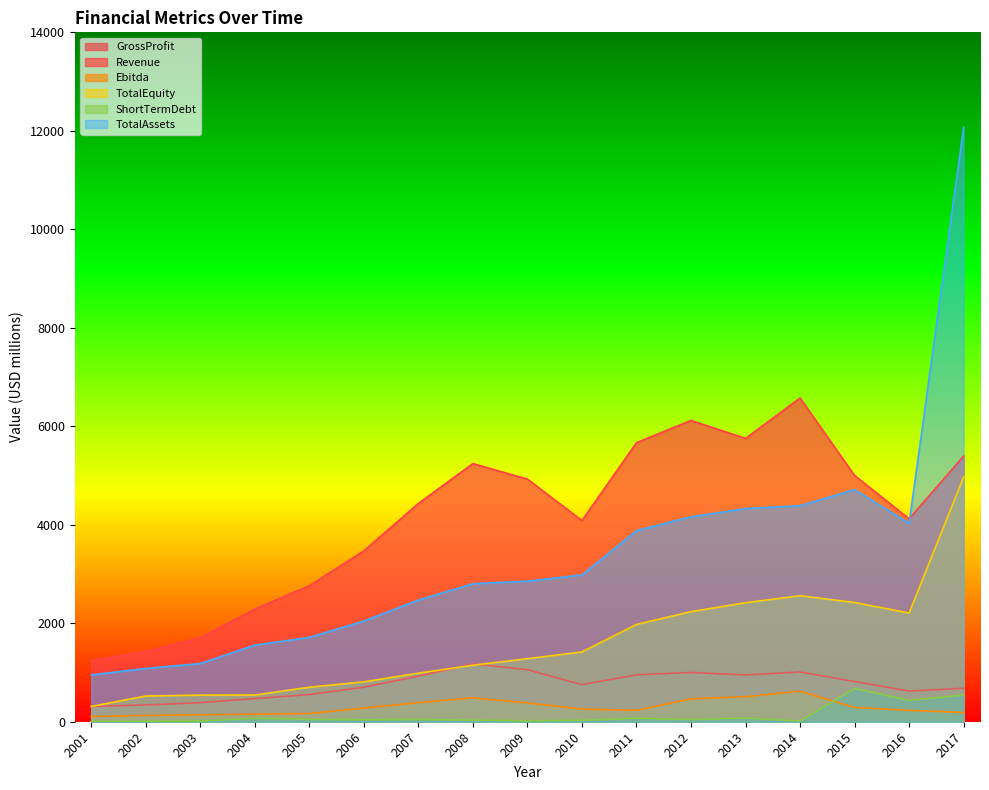

What is the total value across all series at 2011?

12777.8